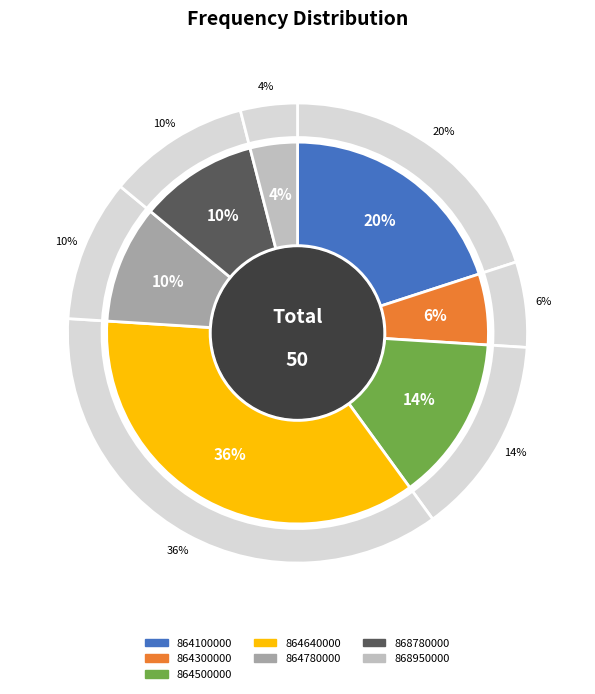

Rank the categories by value from highest to lowest.

864640000, 864100000, 864500000, 864780000, 868780000, 864300000, 868950000